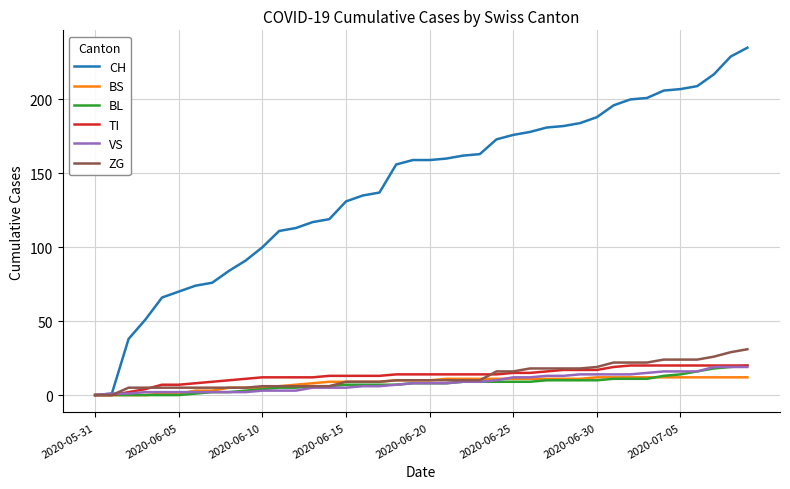

What is the greatest value displayed?

235